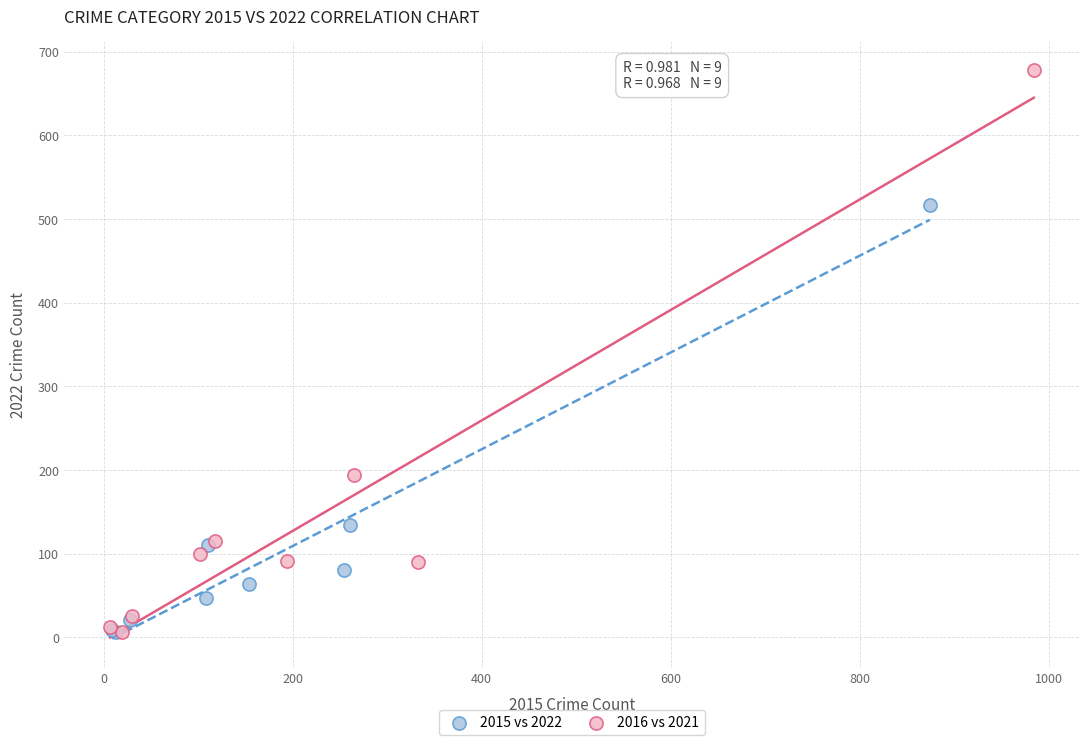

Which series contains the highest Y value?

2016 vs 2021